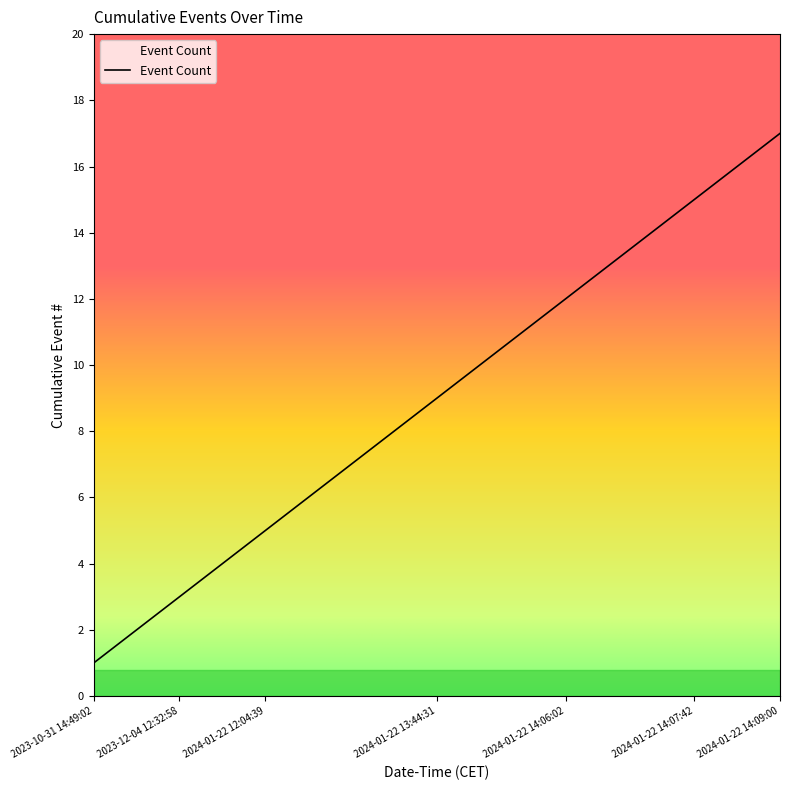

What is the maximum value shown in the chart?

17